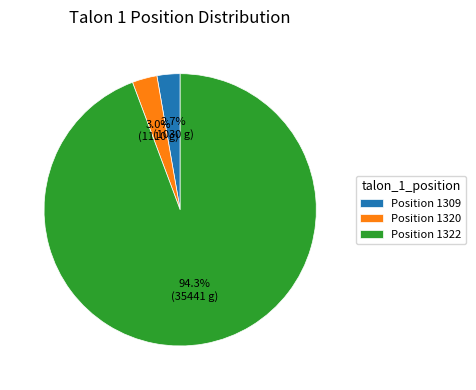

How many segments does this pie chart have?

3